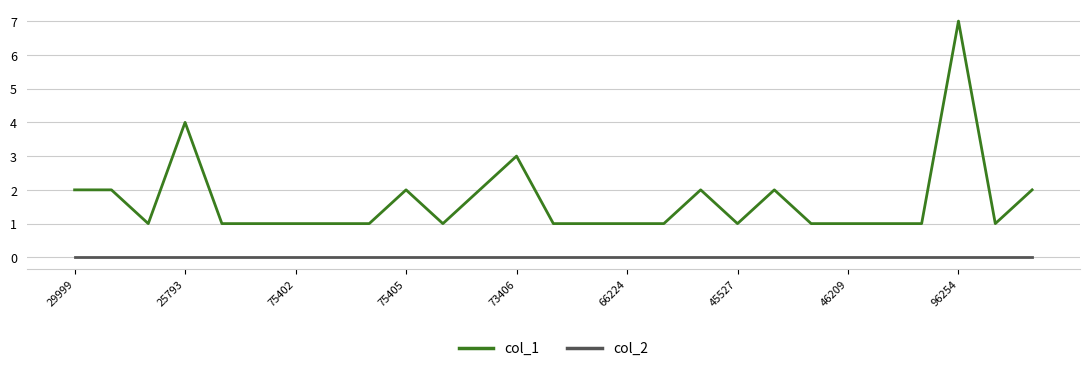

List the series in order of their peak value, lowest first.

col_2, col_1